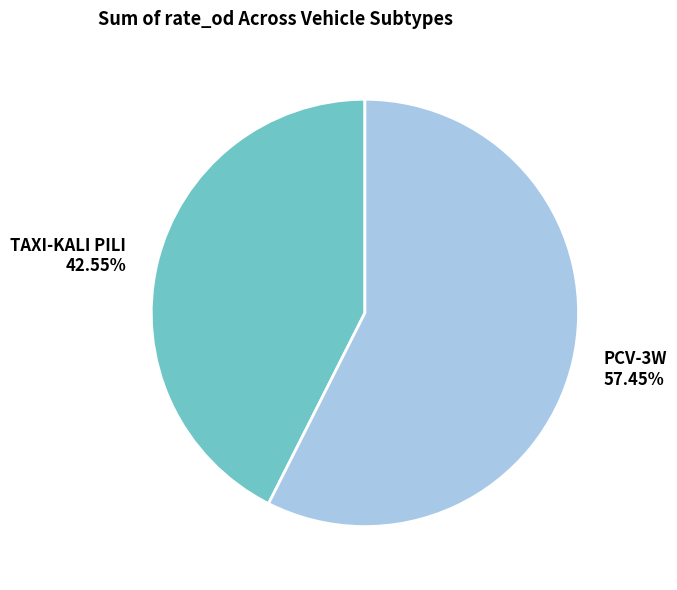

What percentage do PCV-3W and TAXI-KALI PILI together represent?

100.0%